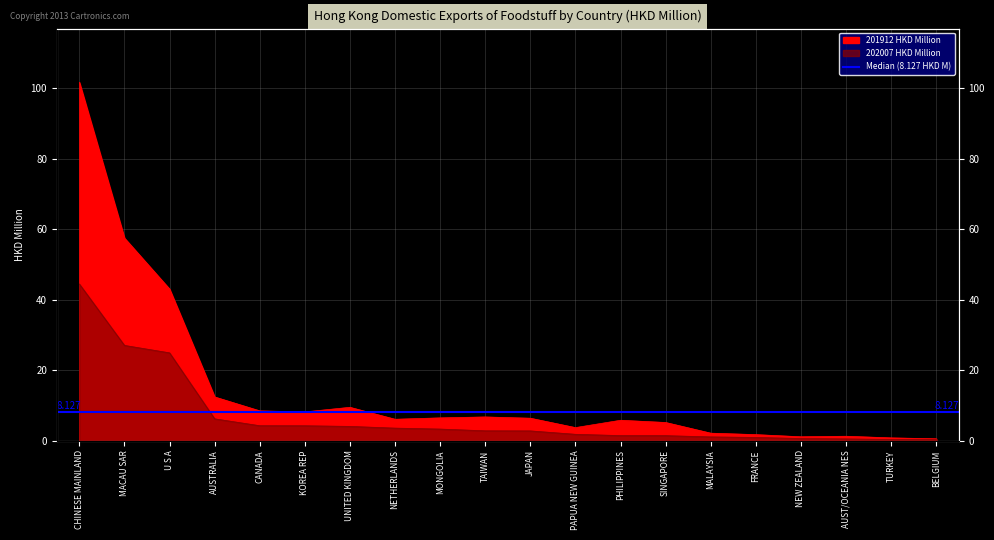

How many lines are shown in the chart?

2